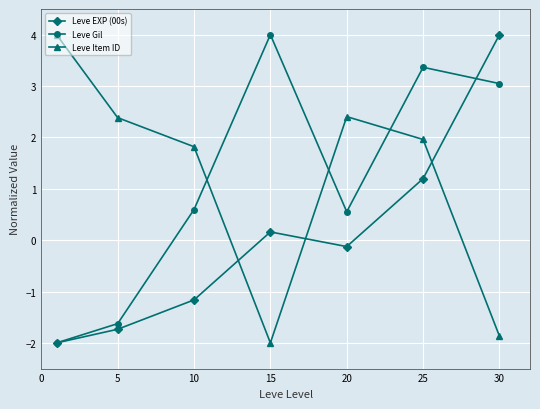

In Leve EXP (00s), how many points are lower than both neighbors (excluding endpoints)?

1